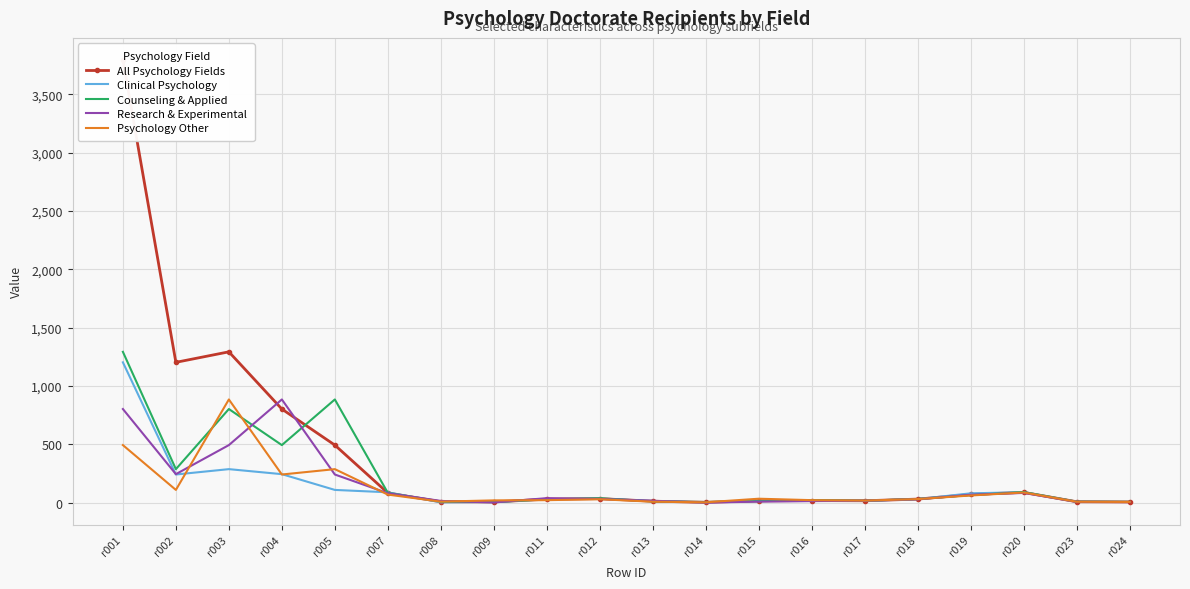

Reading left to right, list all the values displayed in this chart.

All Psychology Fields: 3793.0	1203.0	1293.0	803.0	494.0	83.8	8.8	7.4	30.7	35.3	13.4	4.0	16.6	18.7	17.1	31.3	70.9	89.0	8.6	6.9
Clinical Psychology: 1203.0	242.0	288.0	245.0	110.0	89.6	3.4	7.0	28.9	35.8	15.5	3.1	16.7	17.7	16.0	31.1	80.8	90.4	8.6	6.8
Counseling & Applied: 1293.0	288.0	803.0	494.0	885.0	85.0	9.4	5.6	30.3	38.4	11.2	6.3	13.8	21.6	17.4	32.3	65.8	91.2	9.3	7.4
Research & Experimental: 803.0	245.0	494.0	885.0	242.0	81.6	15.7	2.7	39.4	32.6	16.7	1.6	9.7	14.2	17.5	30.4	68.9	84.2	8.0	6.2
Psychology Other: 494.0	110.0	885.0	242.0	288.0	70.0	9.5	20.4	22.3	30.2	9.1	3.8	34.6	22.3	18.6	31.5	62.3	88.1	8.6	6.9